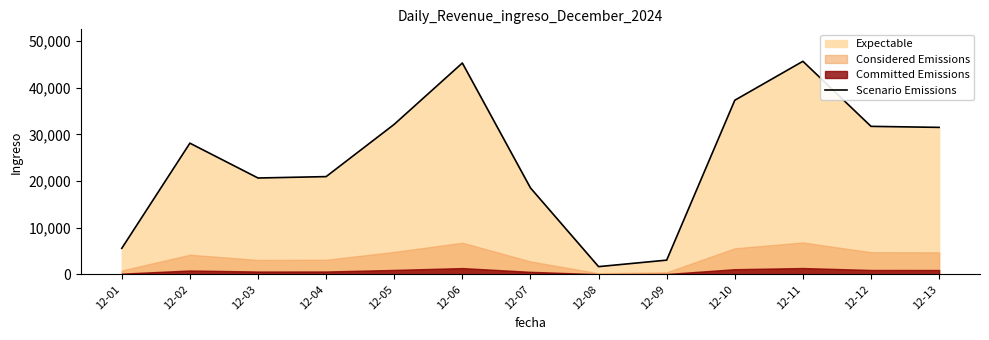

Which label corresponds to the largest value in the chart?

12-11